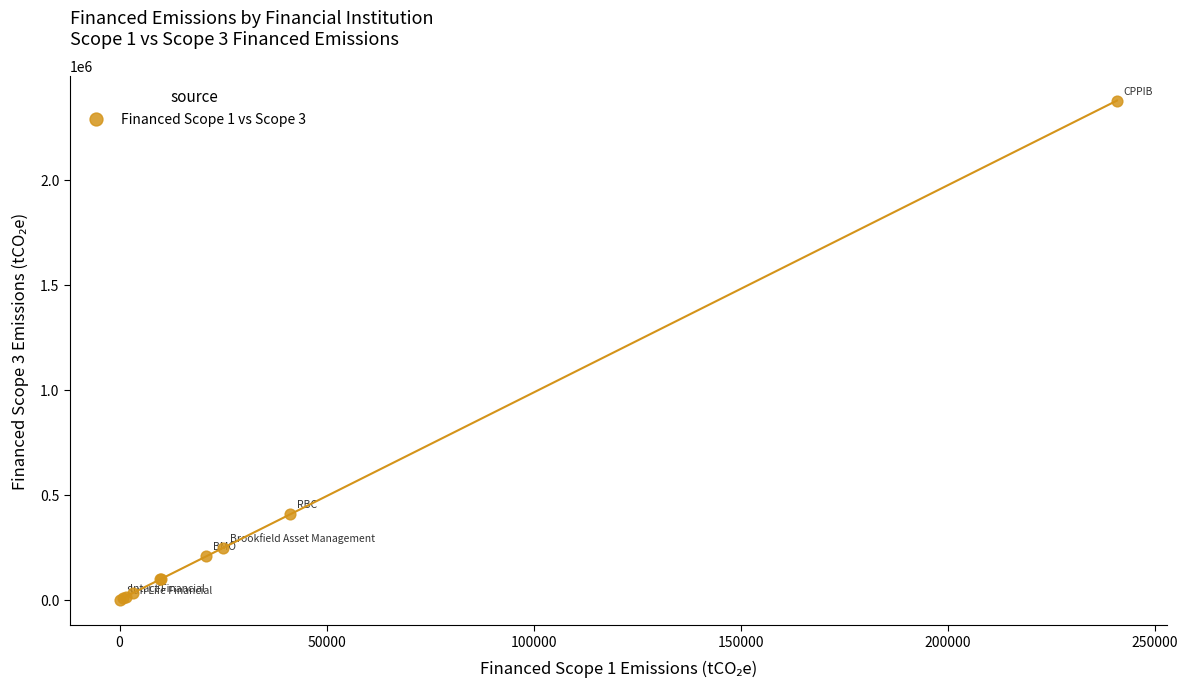

What Y value in the scatter plot is closest to 1188475?

407262.9